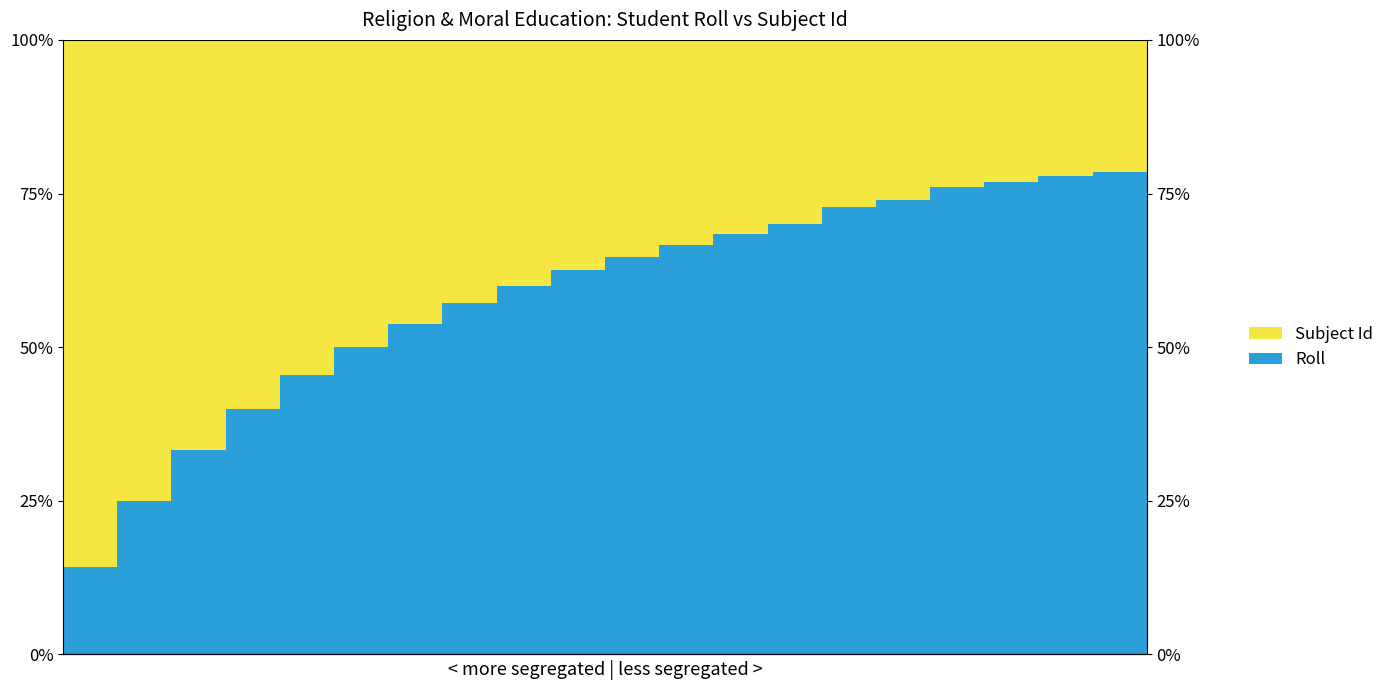

List the labels in order of Roll value, smallest first.

0, 1, 2, 3, 4, 5, 6, 7, 8, 9, 10, 11, 12, 13, 14, 15, 16, 17, 18, 19